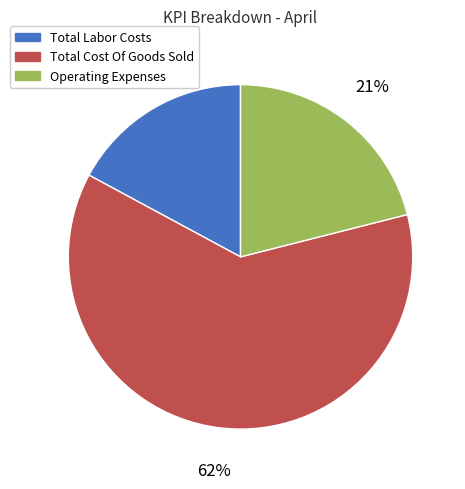

What is the largest slice in the pie chart?

Total Cost Of Goods Sold